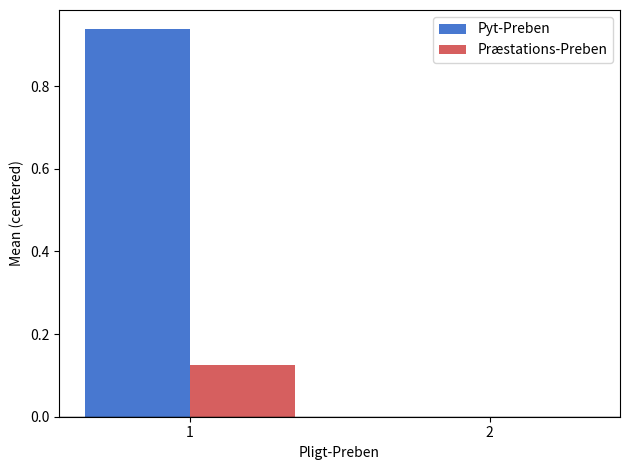

Which series has the largest total across all categories?

Pyt-Preben